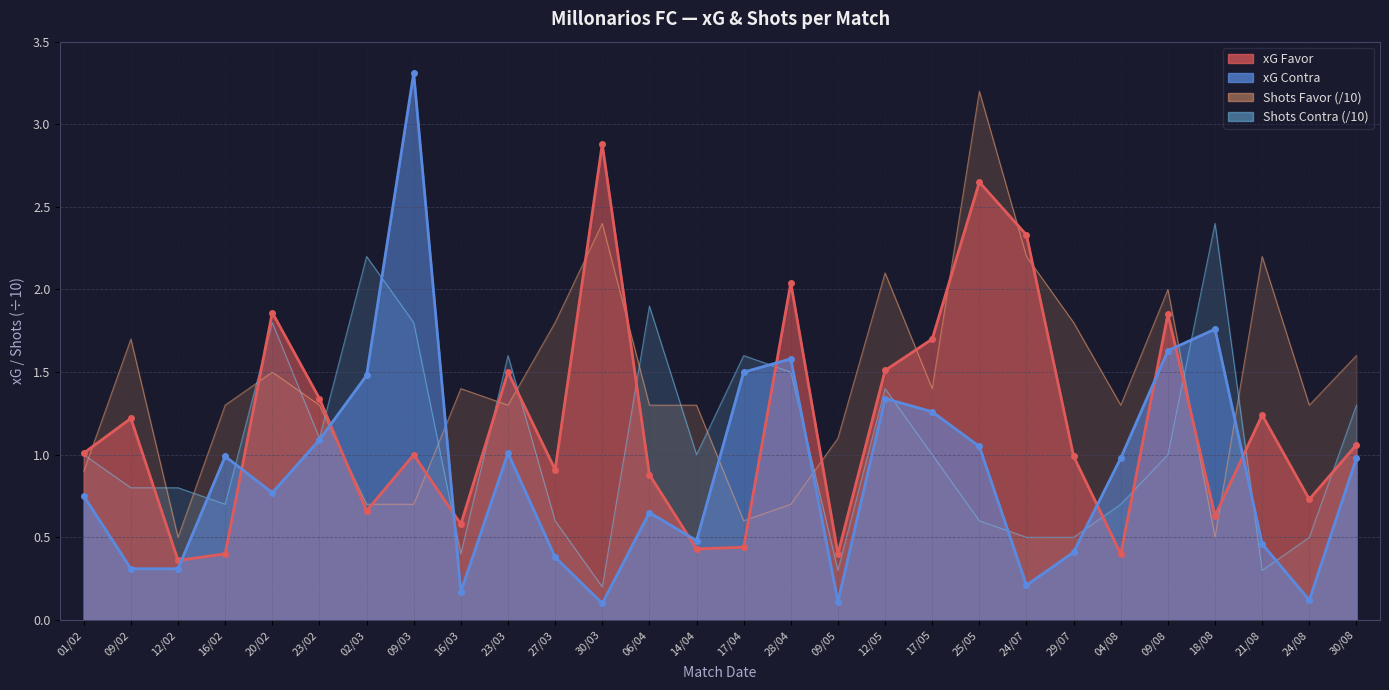

Rank the categories by xG Contra value from lowest to highest.

30/03, 09/05, 24/08, 16/03, 24/07, 09/02, 12/02, 27/03, 29/07, 21/08, 14/04, 06/04, 01/02, 20/02, 04/08, 30/08, 16/02, 23/03, 25/05, 23/02, 17/05, 12/05, 02/03, 17/04, 28/04, 09/08, 18/08, 09/03